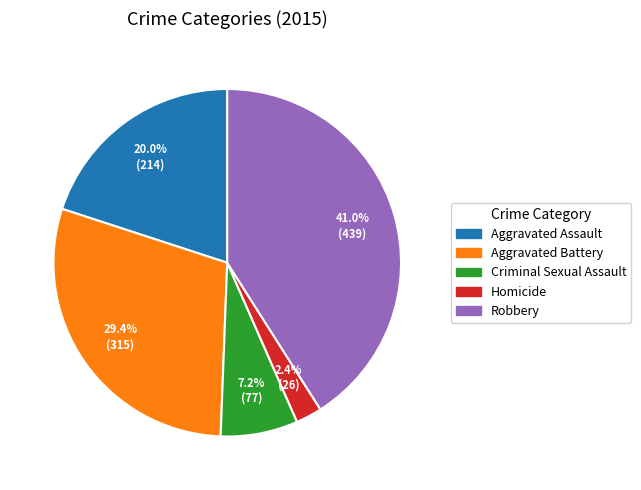

How many slices are in this pie chart?

5